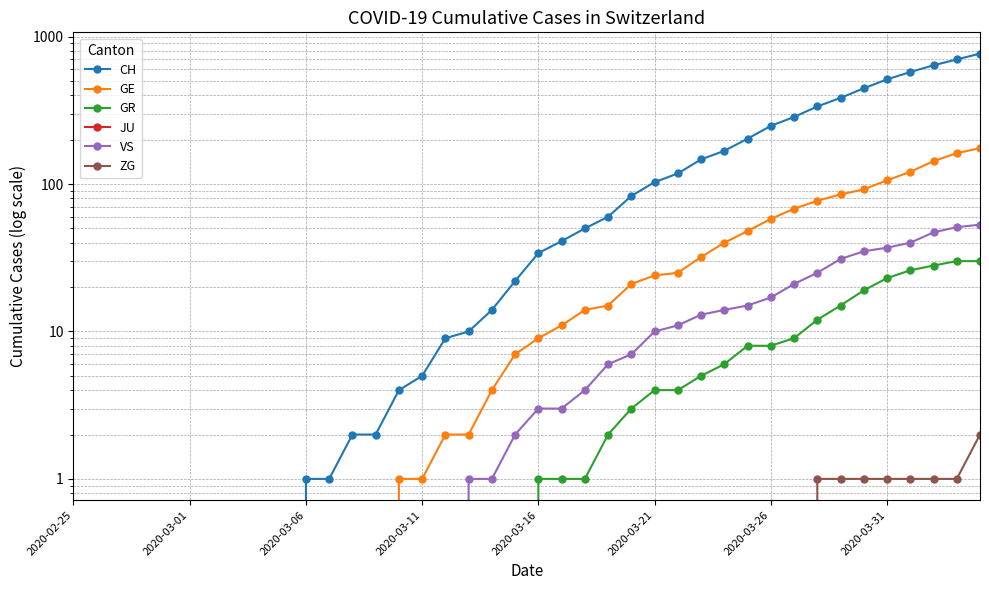

How many values in the CH series exceed 34?

19